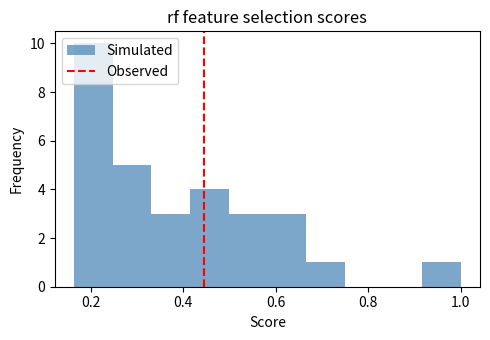

Reading left to right, list every bar in this chart as the range it spans on the x-axis followed by its height. Neither the bar edges nor the heights are printed on the chart, so give them approximately, as read against the axes.

0.16 to 0.24: 10
0.24 to 0.34: 5
0.34 to 0.42: 3
0.42 to 0.50: 4
0.50 to 0.58: 3
0.58 to 0.66: 3
0.66 to 0.74: 1
0.74 to 0.84: 0
0.84 to 0.92: 0
0.92 to 1.00: 1